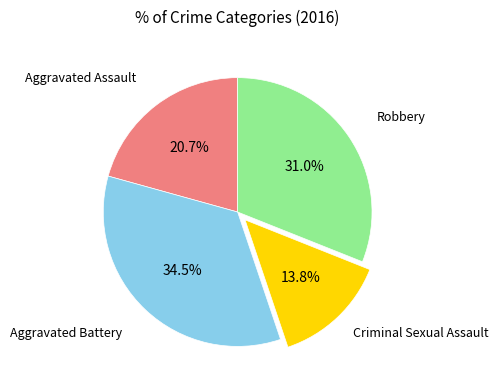

What percentage is the Robbery slice, to the nearest percent?

31%